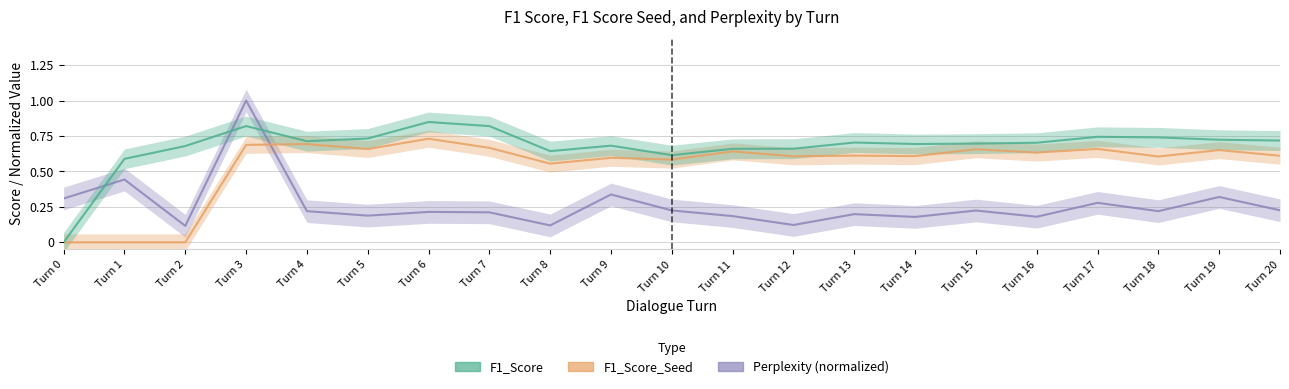

True or false: F1_Score_Seed and Perplexity (normalized) intersect in this chart.

True